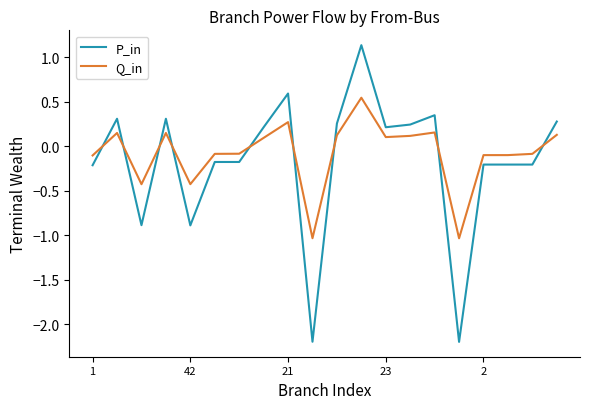

What is the difference between the maximum and minimum values in the Q_in series?

1.6